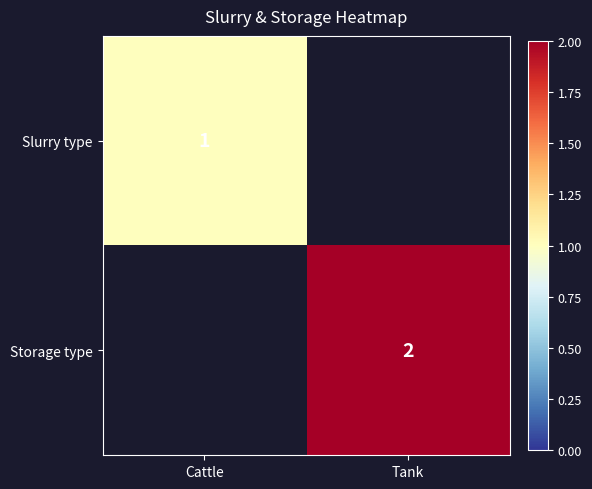

At which category does the chart reach its peak across all series?

Tank